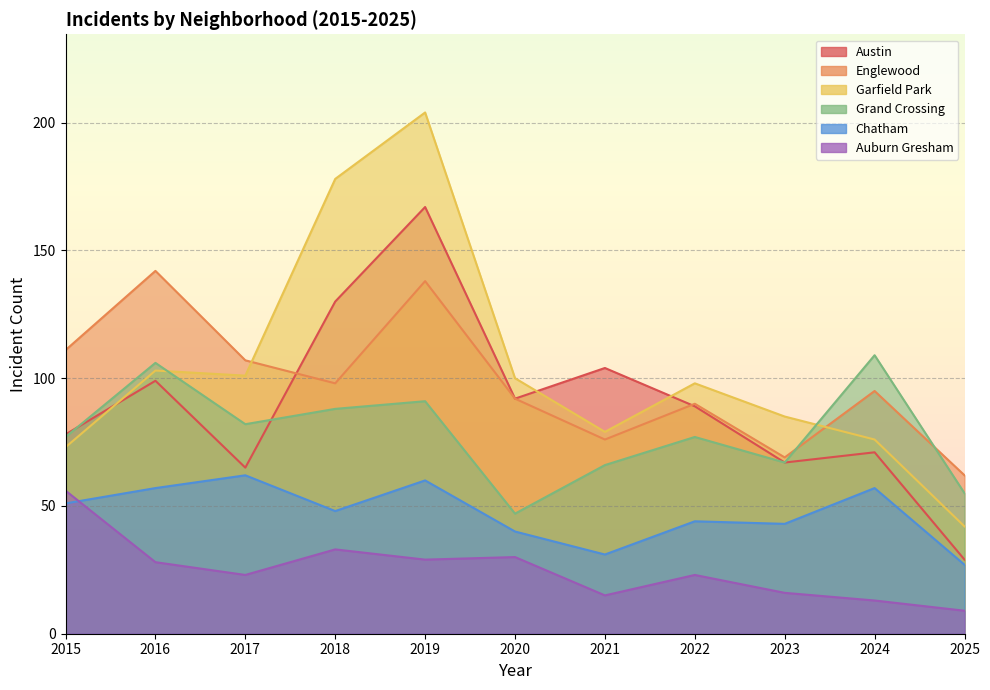

What is the average value of the Garfield Park series?

104